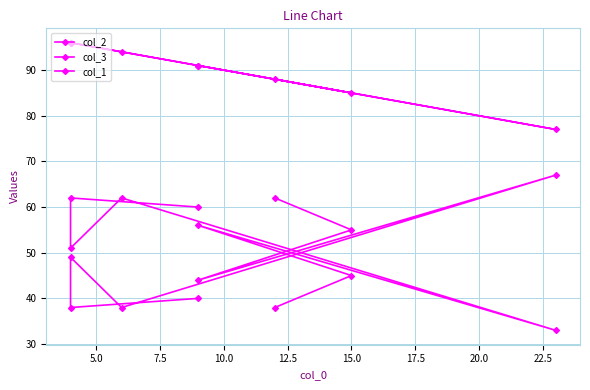

Is this an area chart (filled region under the line)?

No